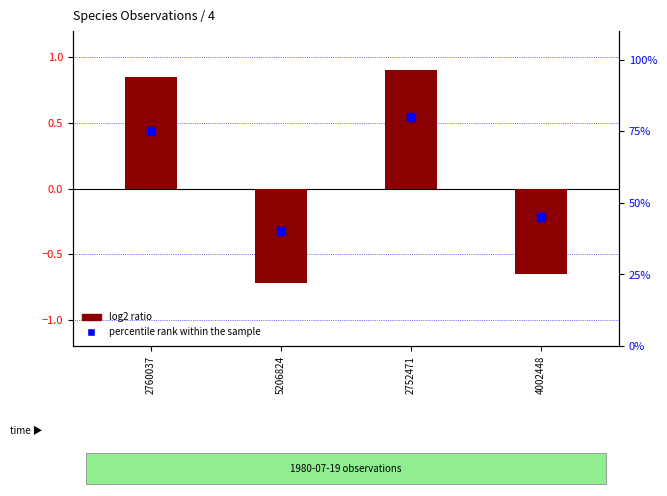

Is the value of percentile rank within the sample at 2752471 greater than the value of log2 ratio at 4002448?

Yes